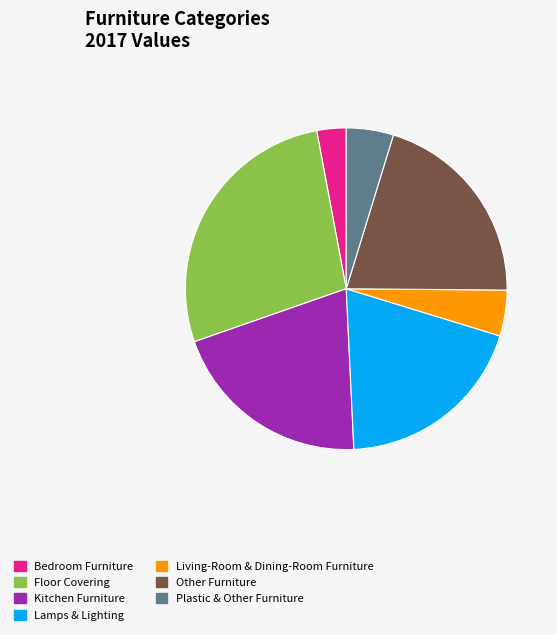

What is the smallest slice in the pie chart?

Bedroom Furniture